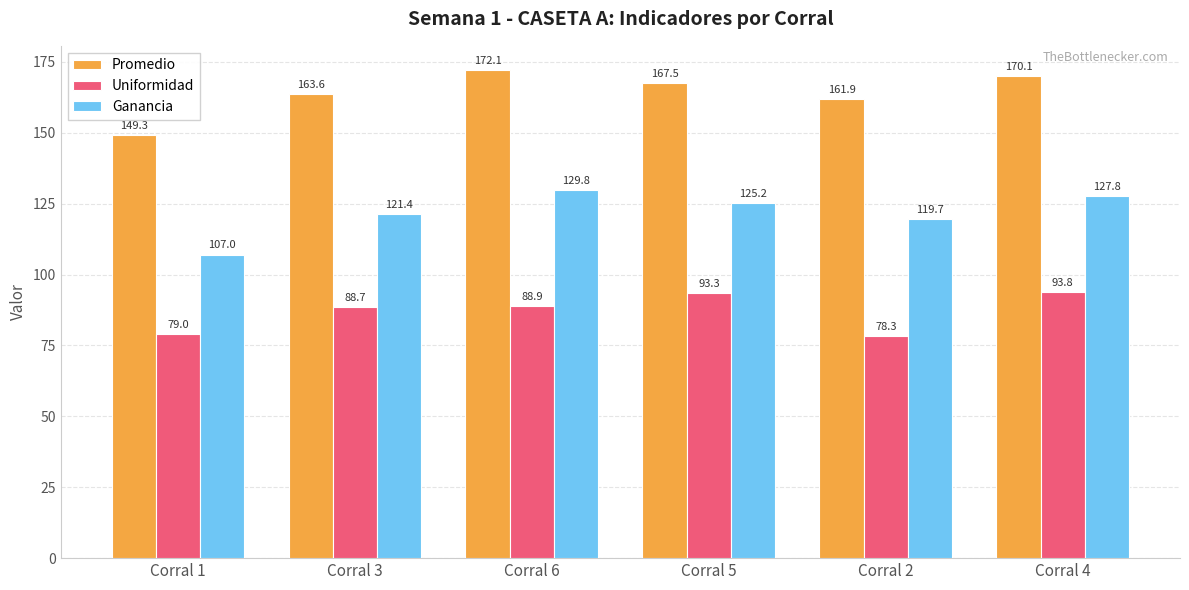

At how many categories does at least one series exceed 138?

6